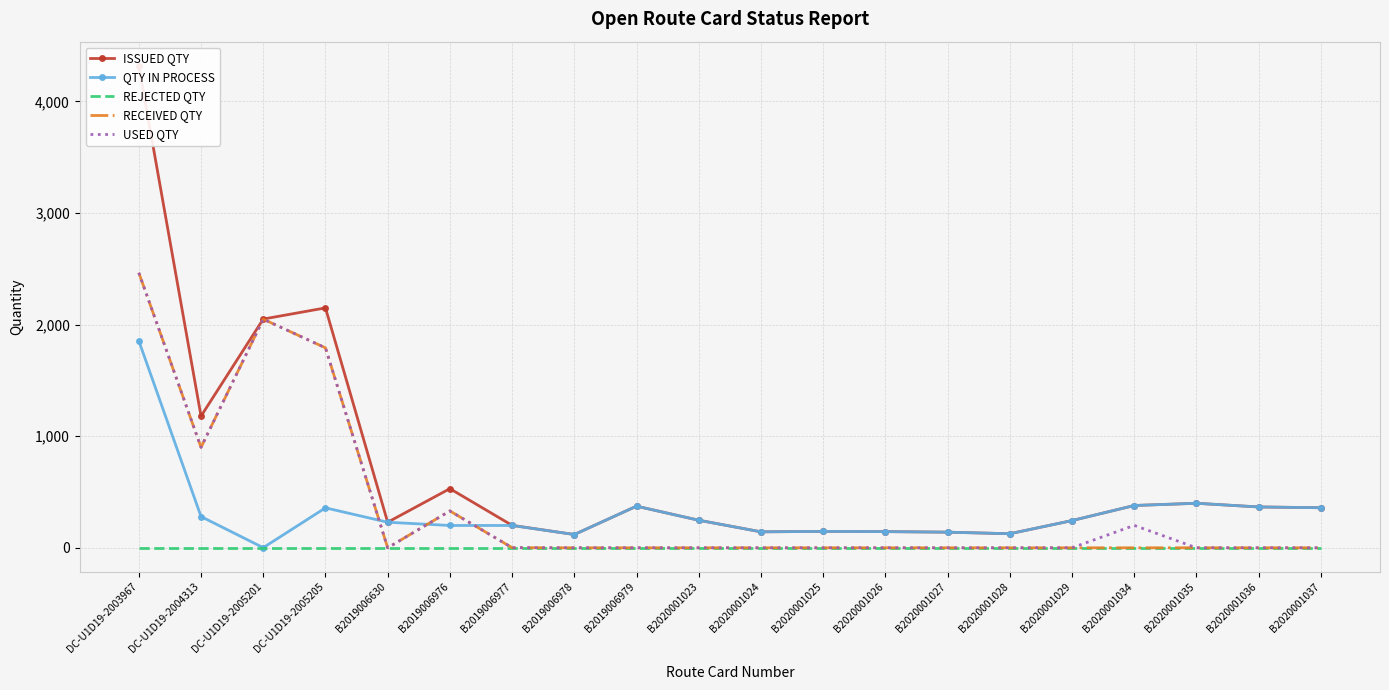

The value of USED QTY at B2020001024 is 0. True or false?

True